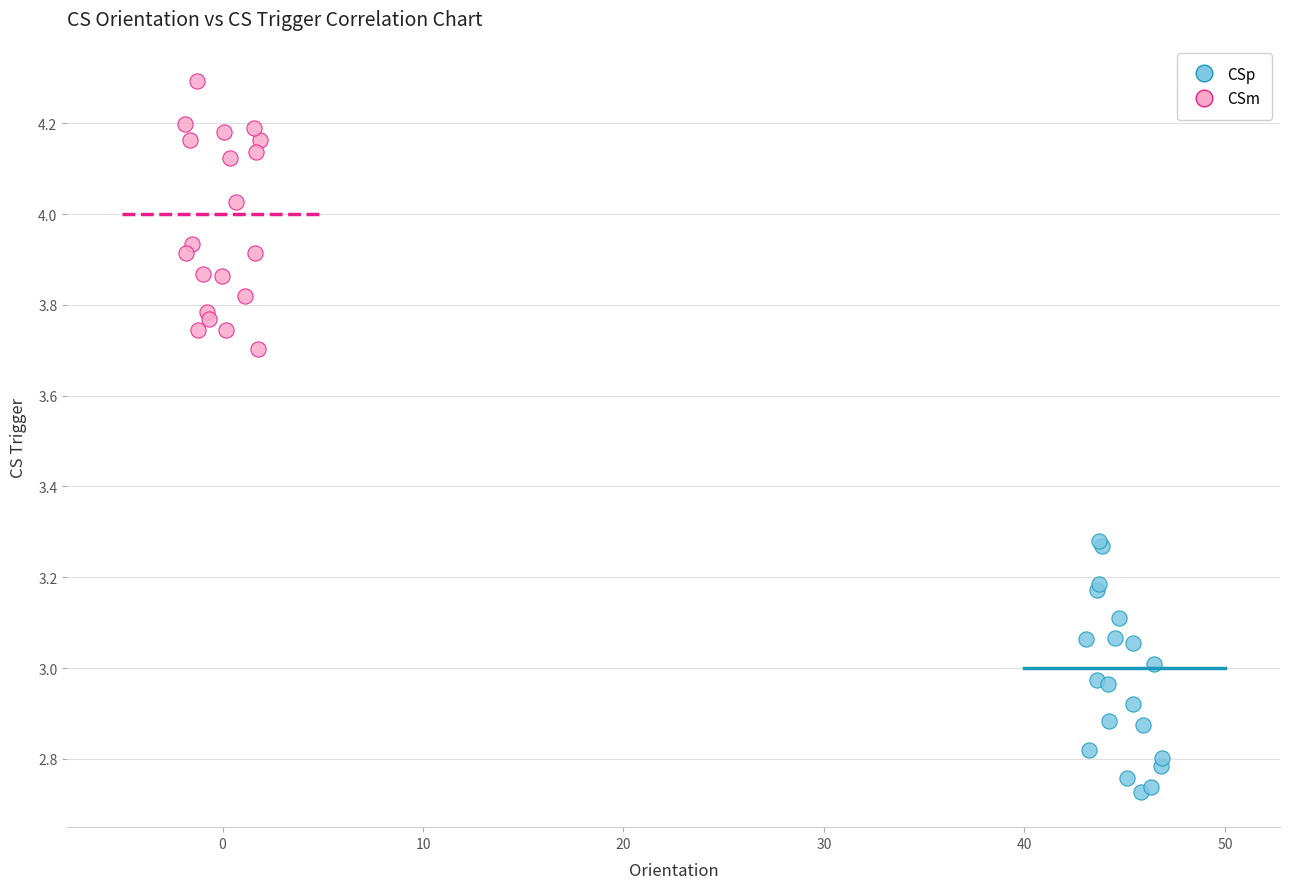

Which series reaches the maximum Y coordinate?

CSm